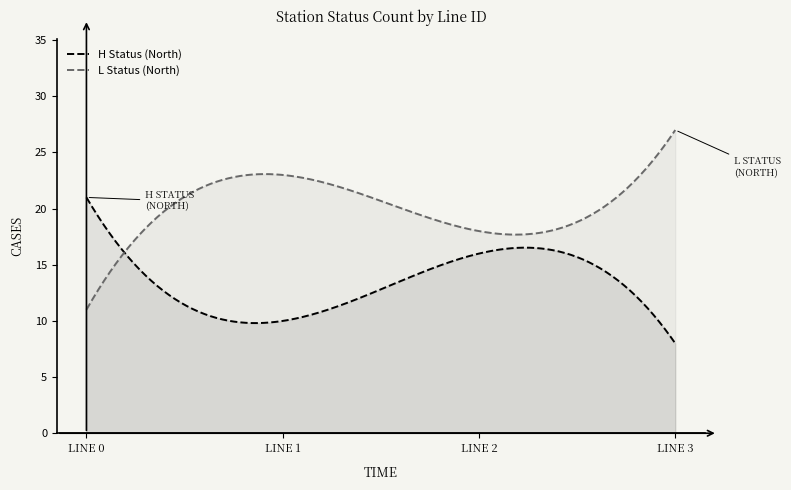

Which series has the largest total across all categories?

L Status (North)